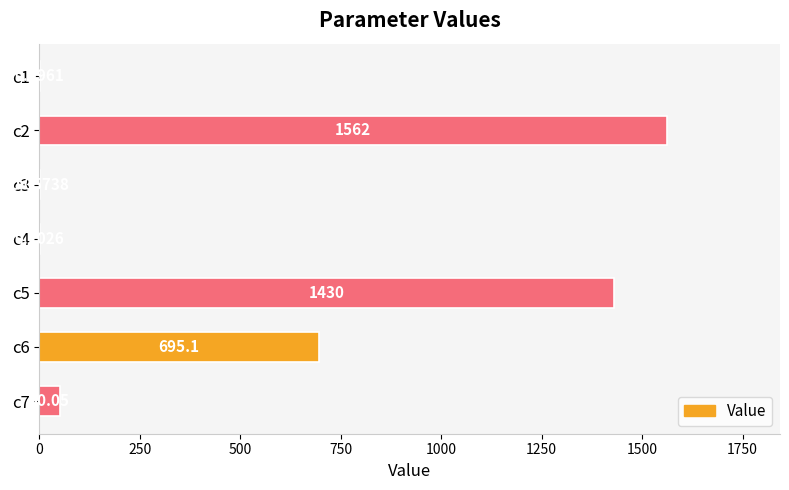

Between c2 and c1, which is larger?

c2